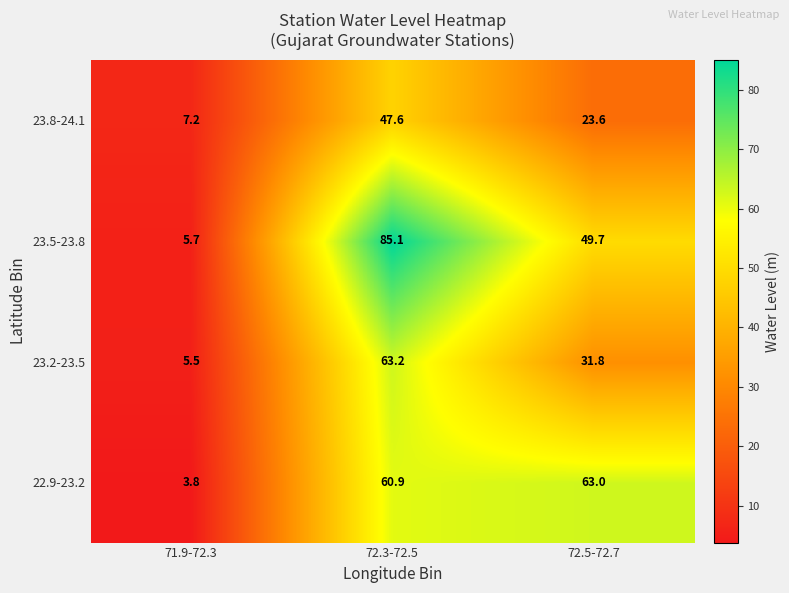

List the labels in order of 23.5-23.8 value, smallest first.

71.9-72.3, 72.5-72.7, 72.3-72.5